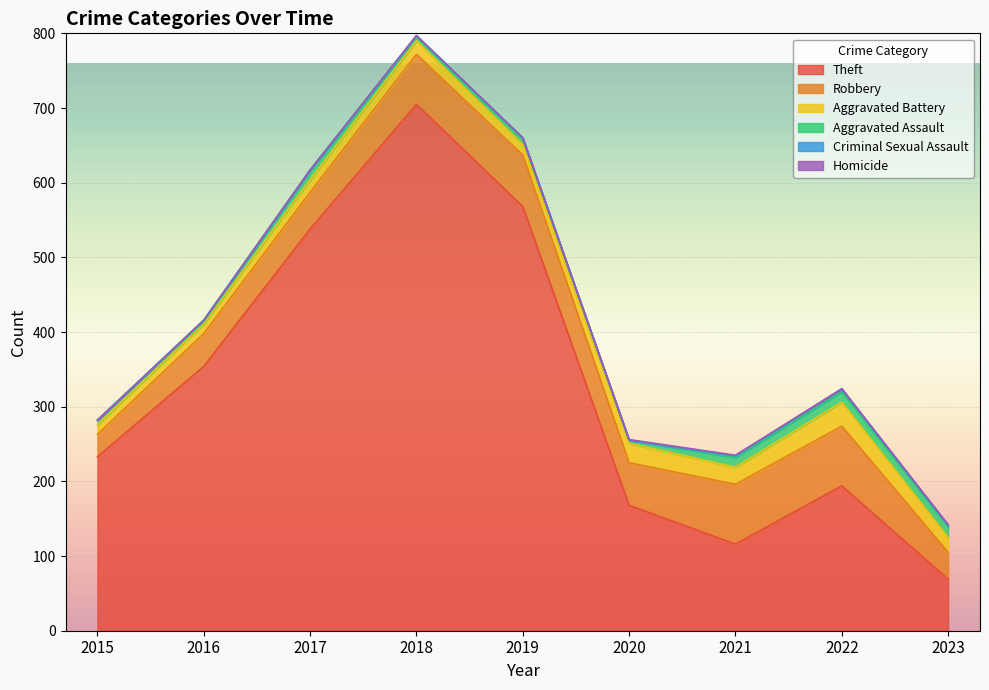

How many data points in Aggravated Battery are less than 18?

4